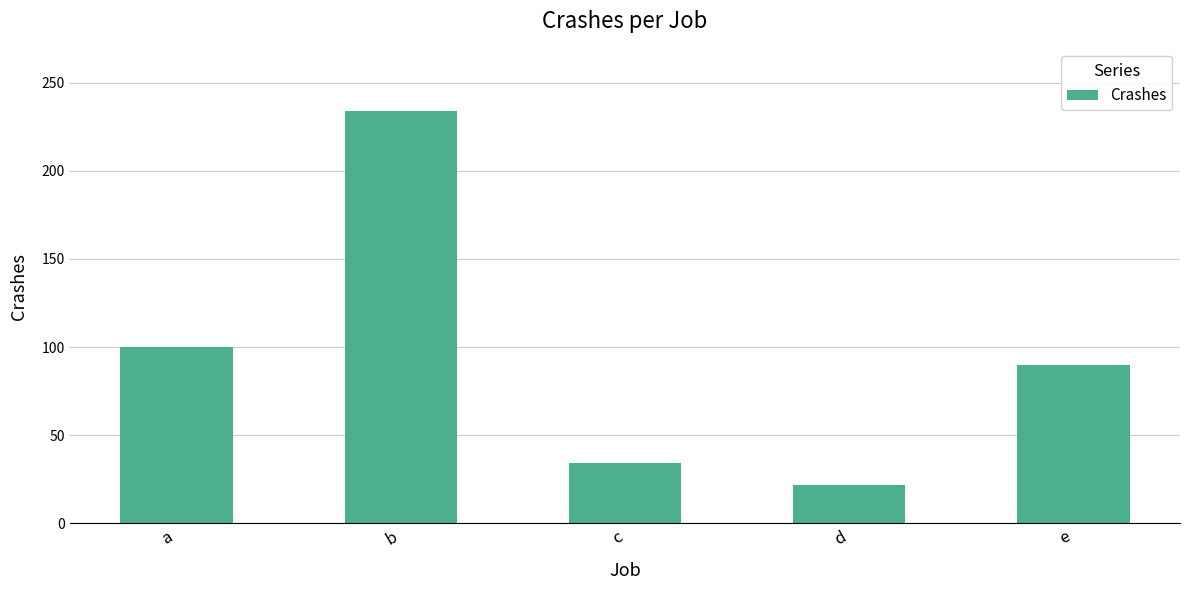

Which label corresponds to the largest value in the chart?

b